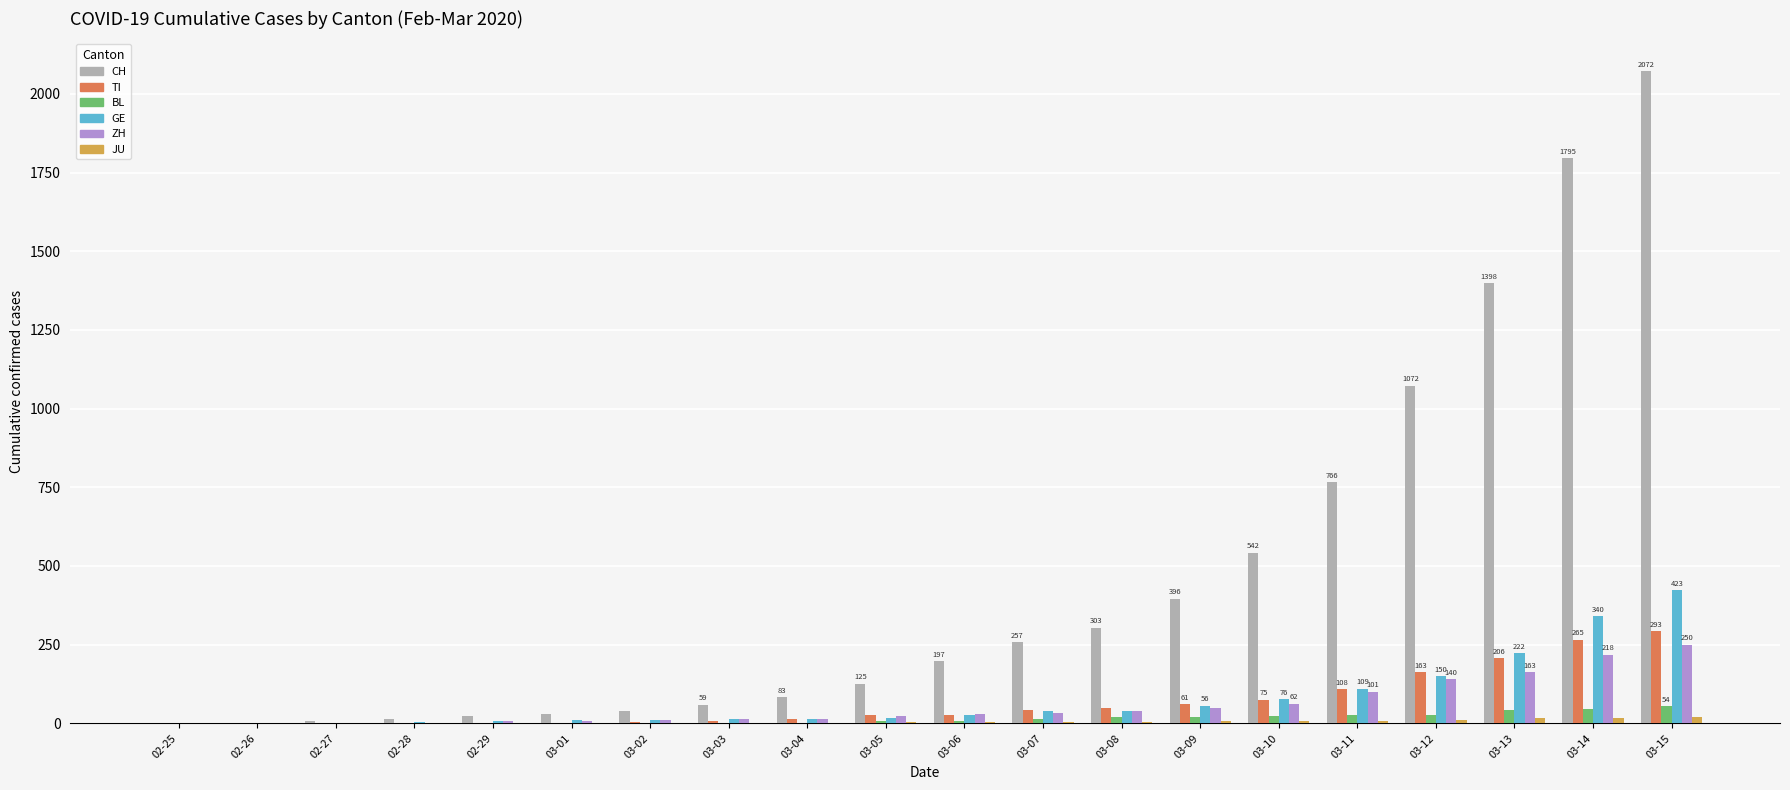

What is the highest value of the BL series?

54